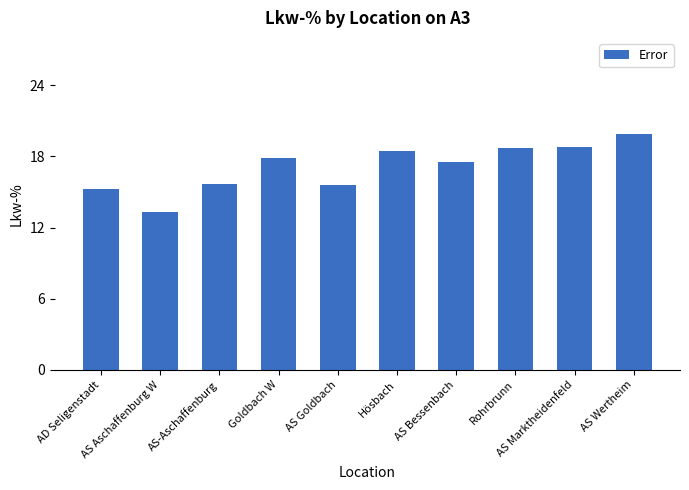

What value does the data have at AS Bessenbach?

17.5